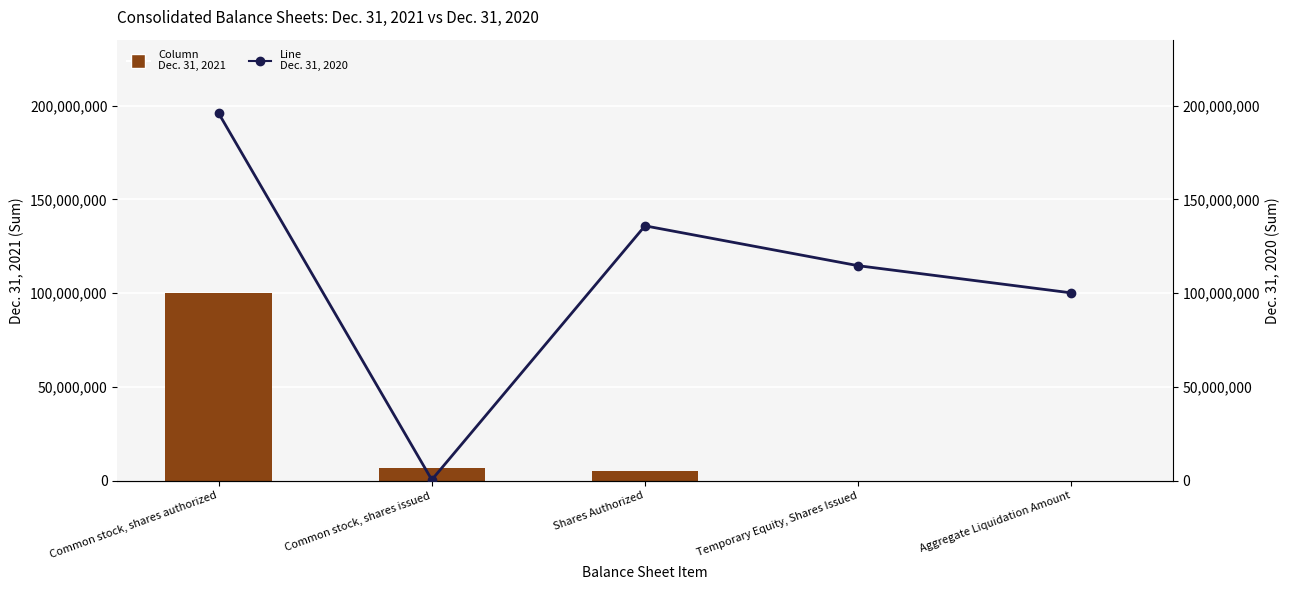

The value of Dec. 31, 2020 at Shares Authorized is 94239624. True or false?

False